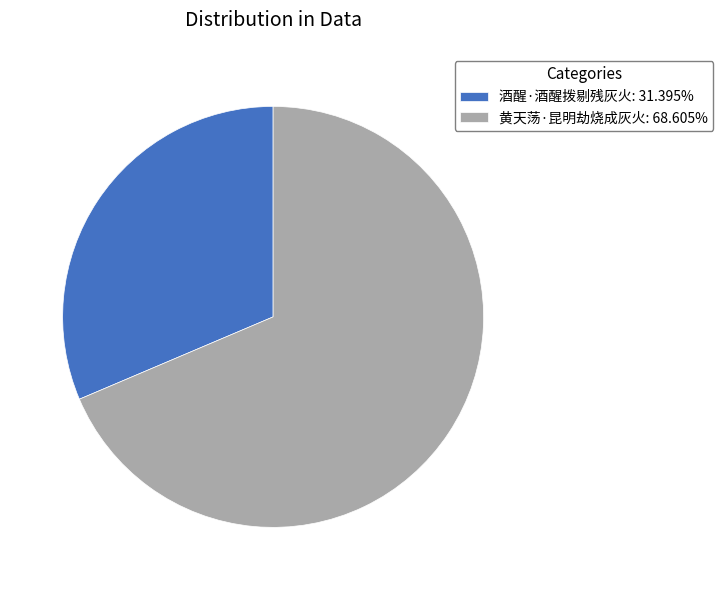

Does 黄天荡·昆明劫烧成灰火: 68.605% account for over 50% of the chart?

Yes